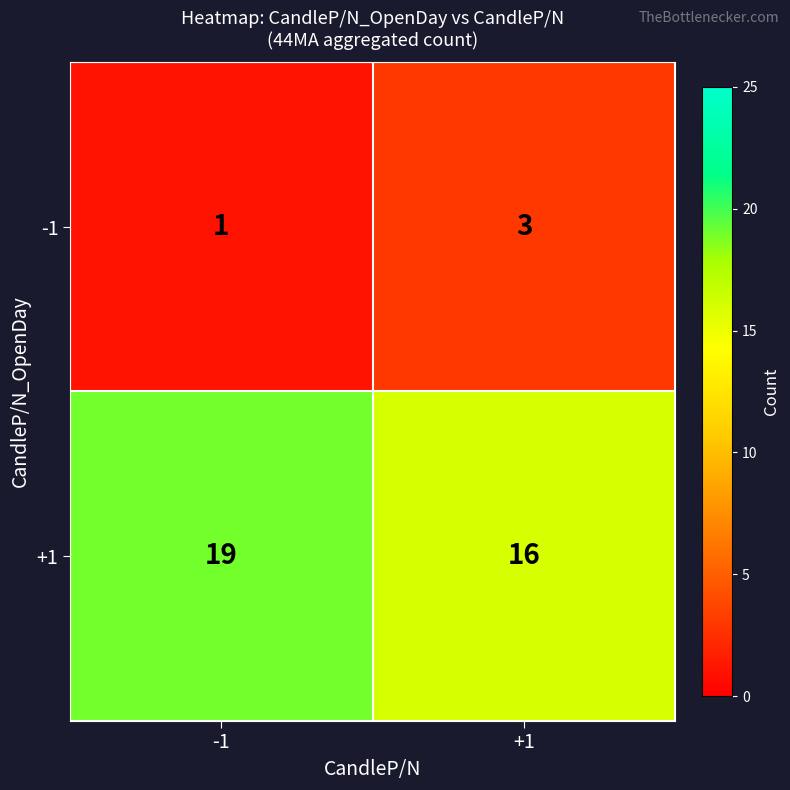

At +1, list the series in order from smallest to largest.

-1, +1